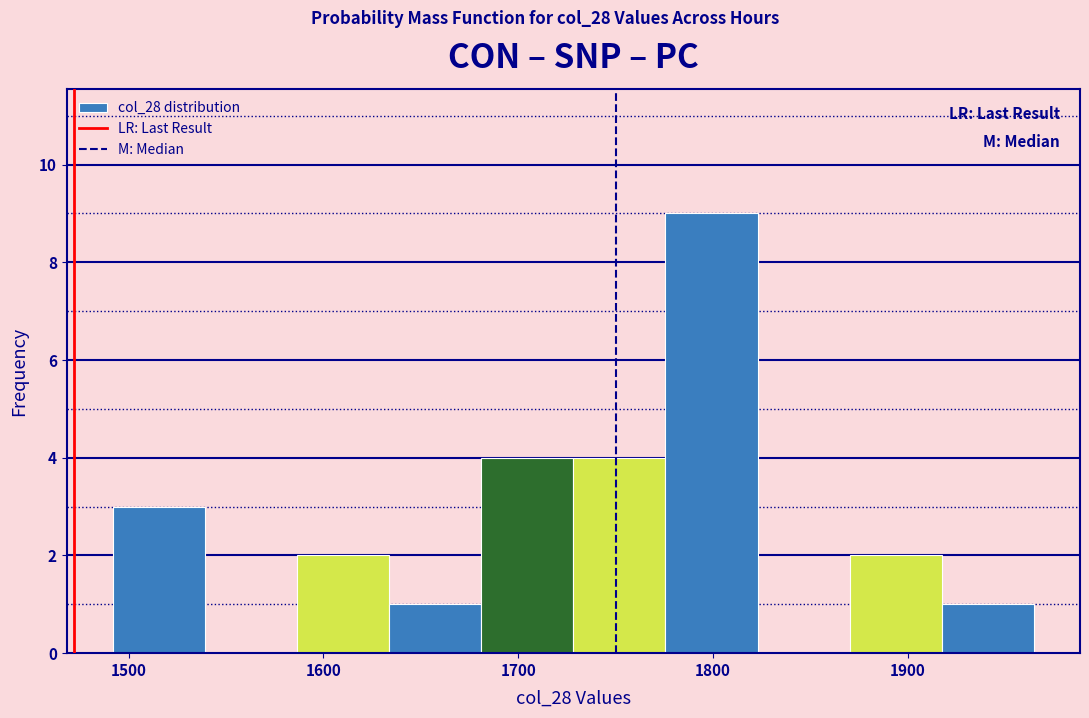

Reading left to right, transcribe this chart: for each bar, give the range it covers on the x-axis and its height. Neither the bar edges nor the heights are printed on the chart, so give them approximately, as read against the axes.

1490 to 1540: 3
1540 to 1590: 0
1590 to 1630: 2
1630 to 1680: 1
1680 to 1730: 4
1730 to 1780: 4
1780 to 1820: 9
1820 to 1870: 0
1870 to 1920: 2
1920 to 1960: 1